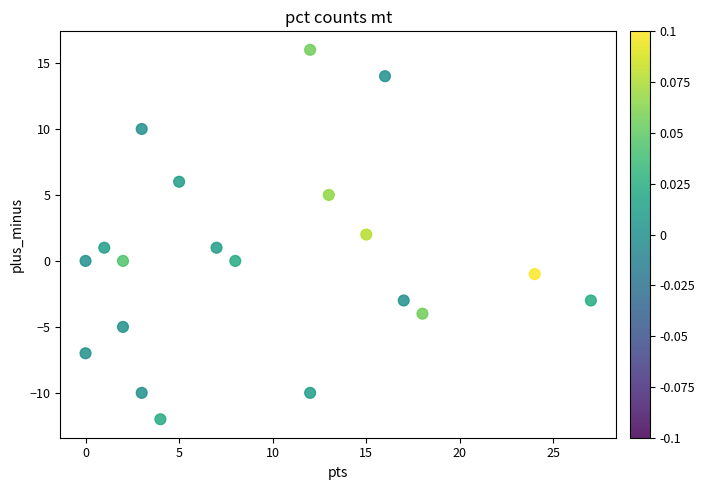

What is the range of Y values (max minus min)?

28